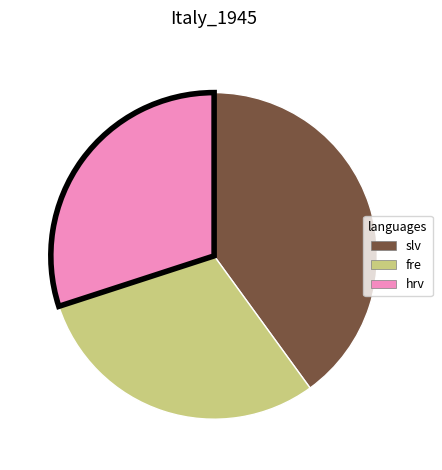

Is it true that fre is 30% of the pie?

True